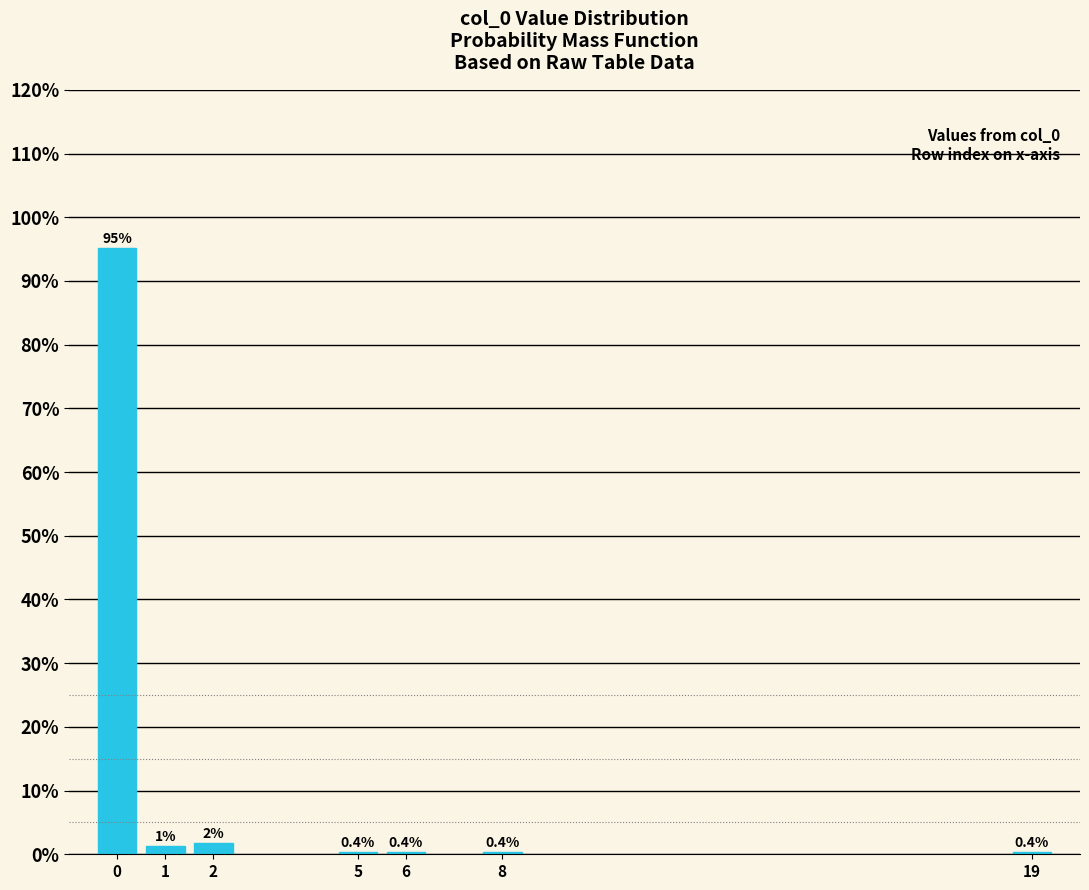

What is the value of the 2nd bar from the left?

1.3